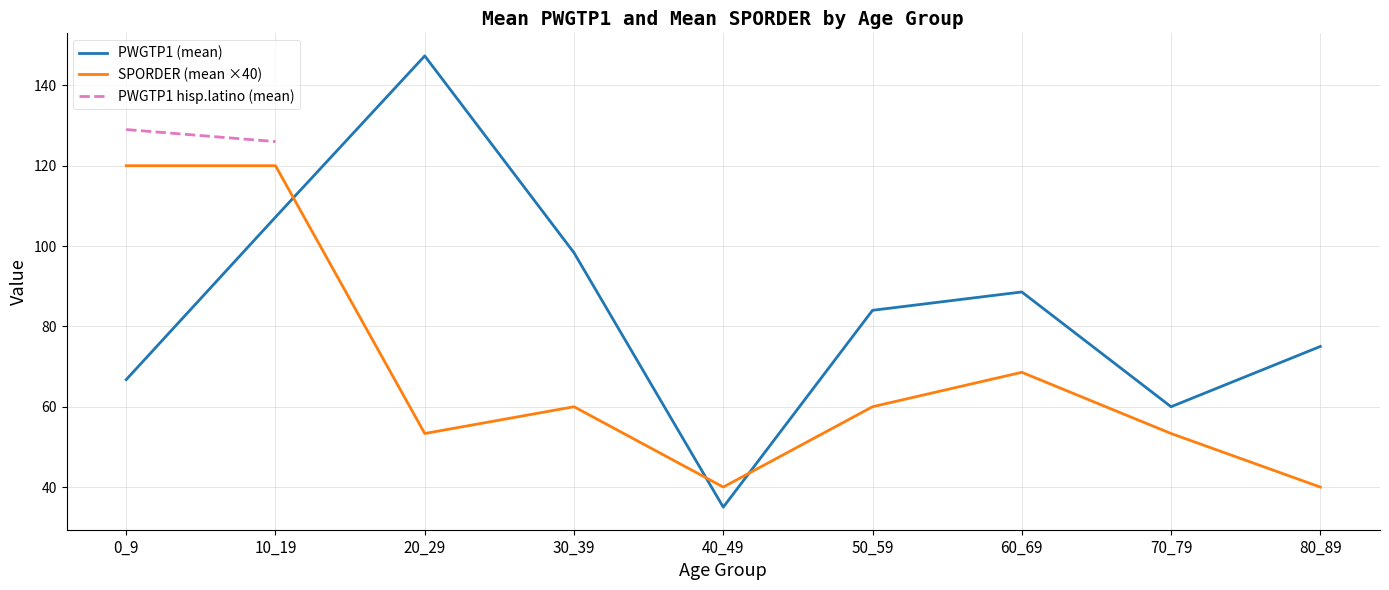

Which category has the highest value in the SPORDER (mean ×40) series?

0_9